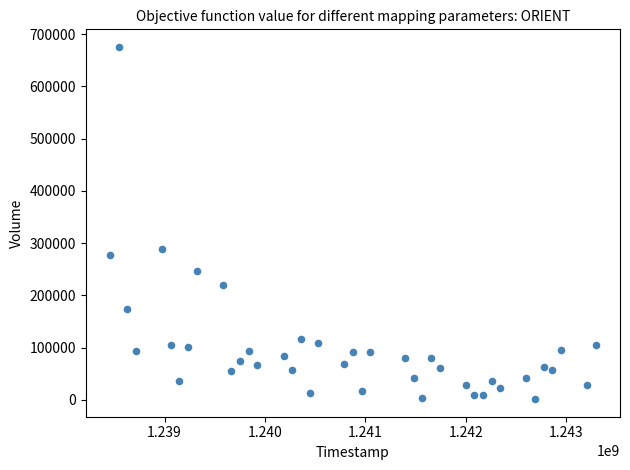

What is the range of X values (max minus min)?

4838400